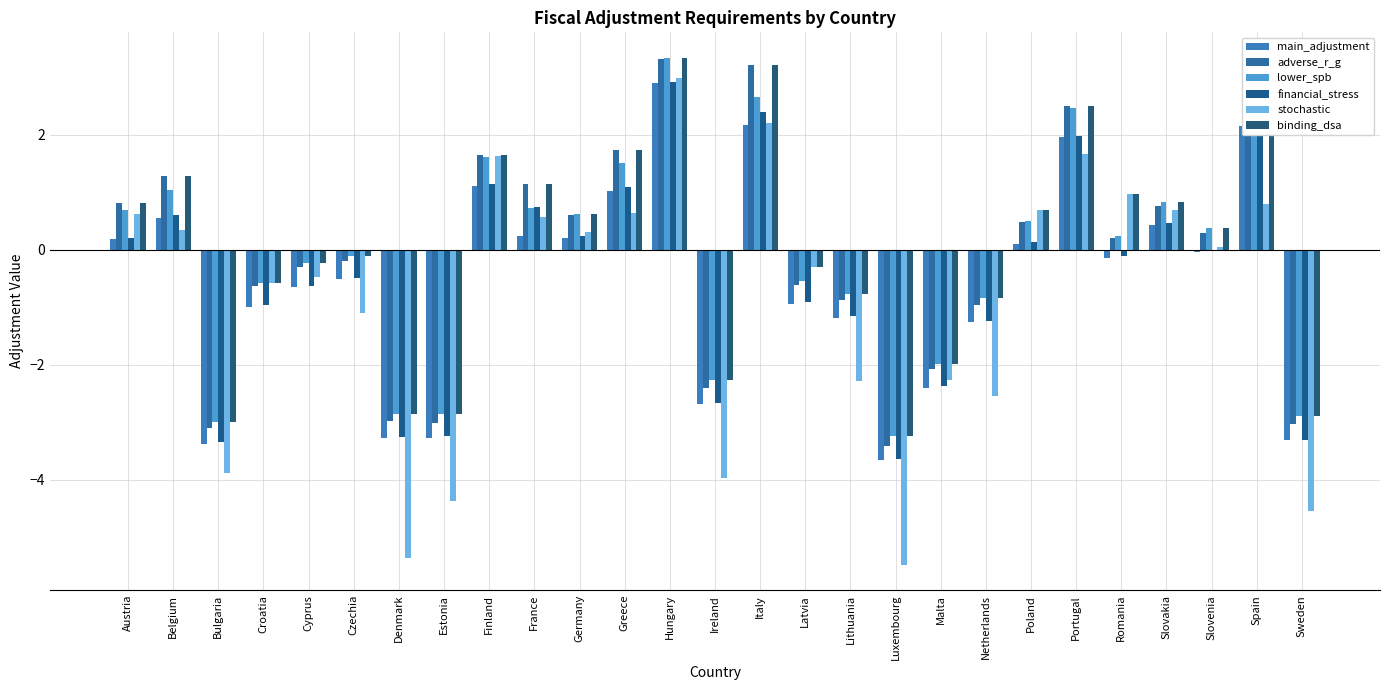

What is the label of the 8th bar from the right?

Netherlands